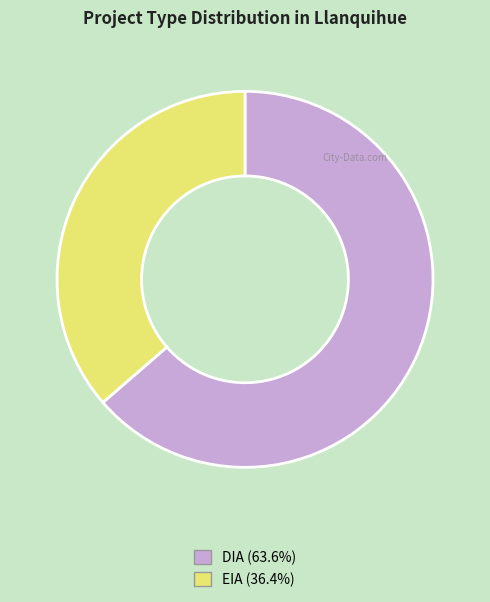

Combined, do EIA and DIA account for over 50%?

Yes